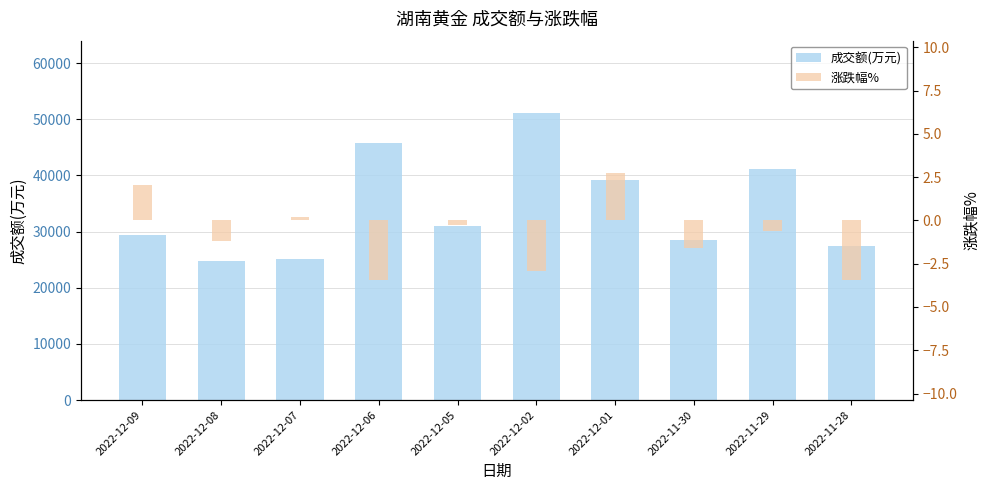

List the series in order of their peak value, lowest first.

涨跌幅%, 成交额(万元)